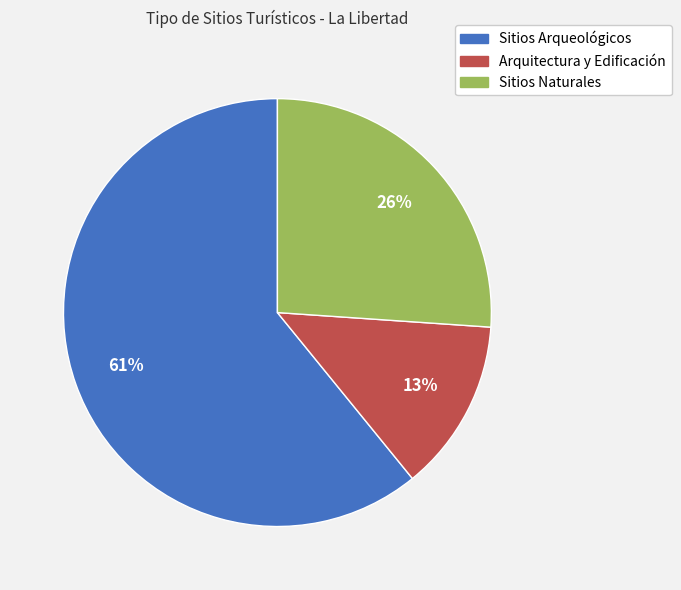

Is the sum of Sitios Naturales and Sitios Arqueológicos greater than half?

Yes